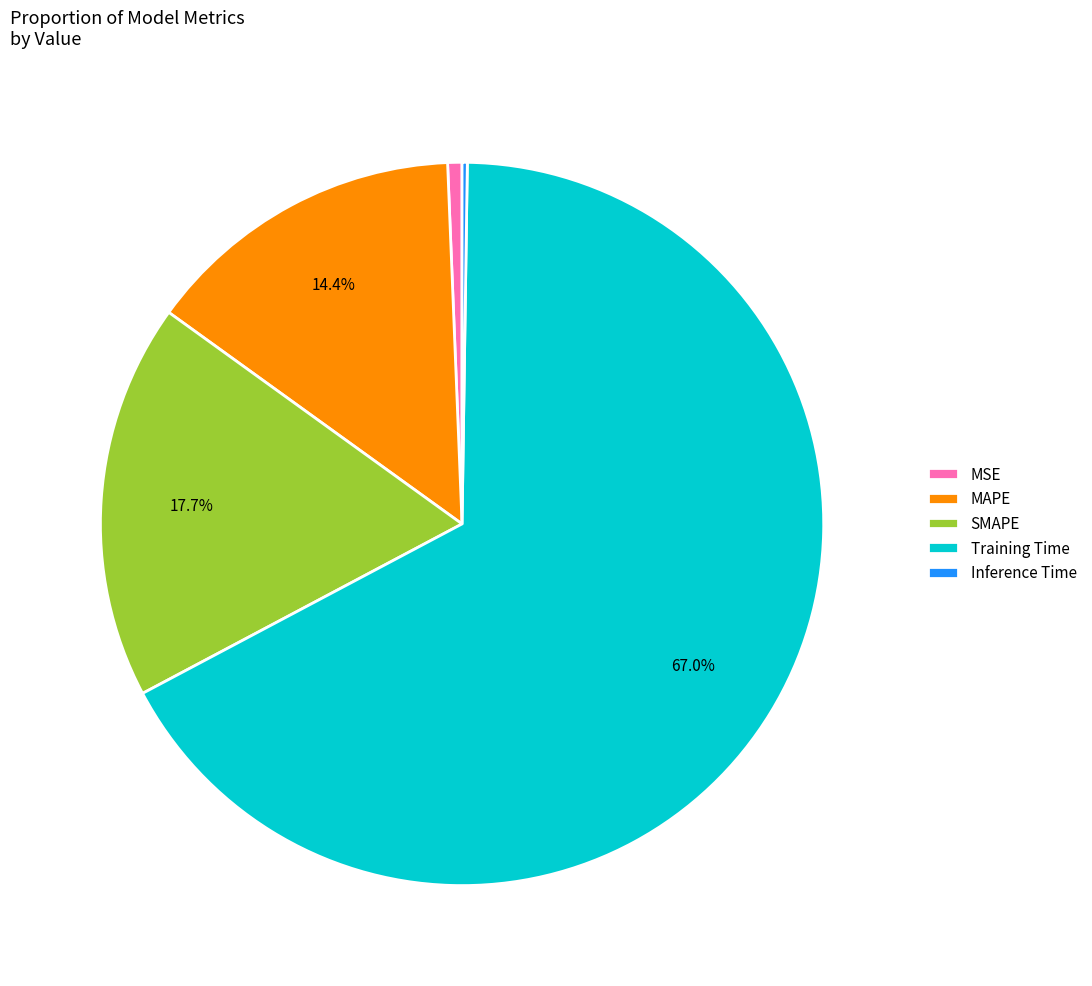

Do MSE and SMAPE together represent more than half of the pie?

No